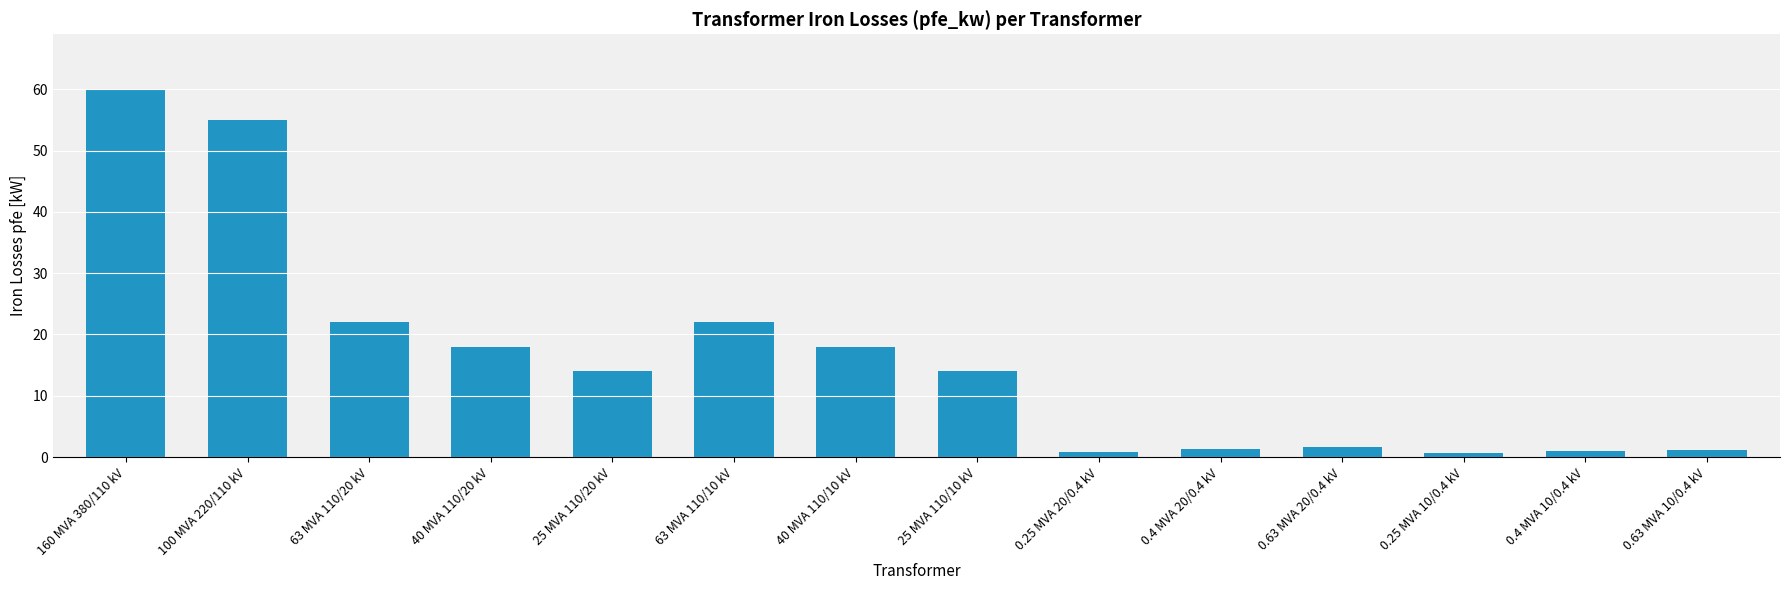

True or false: the data shows 22.0 at 63 MVA 110/20 kV.

True